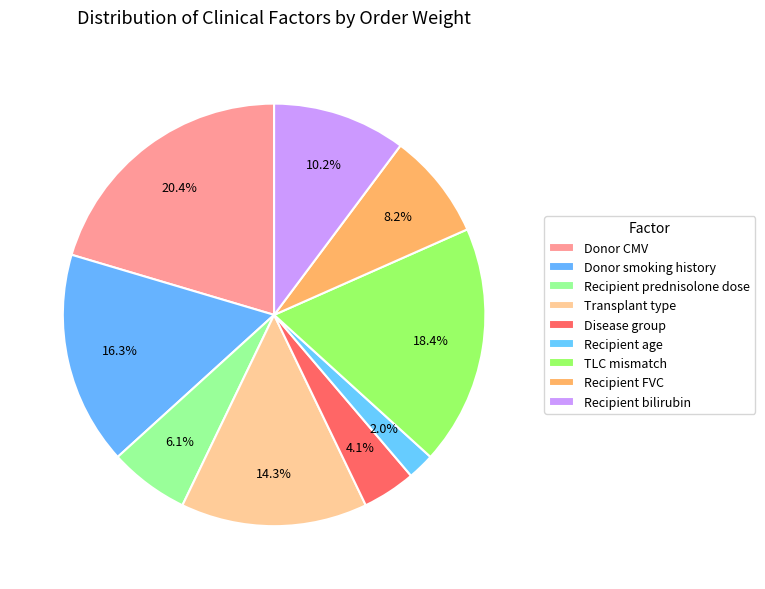

The Transplant type slice represents 14% of the pie. True or false?

True